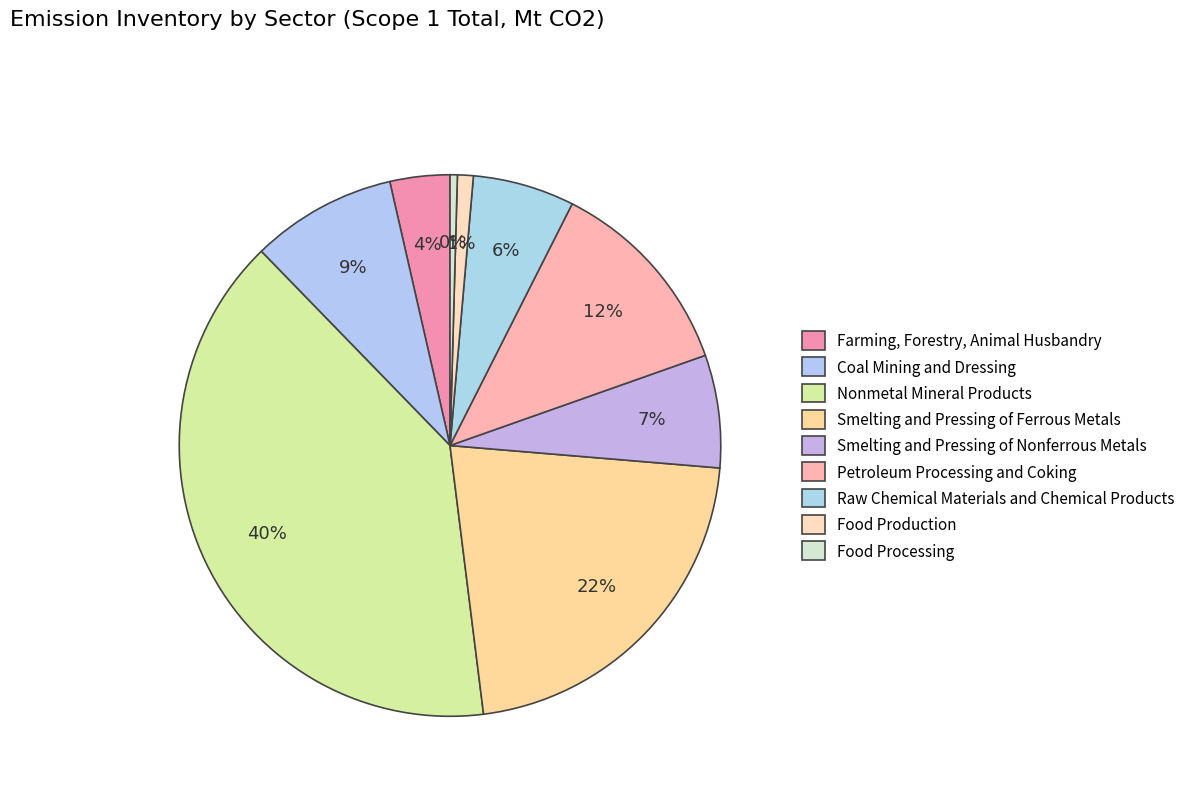

Count the number of slices in the pie.

9